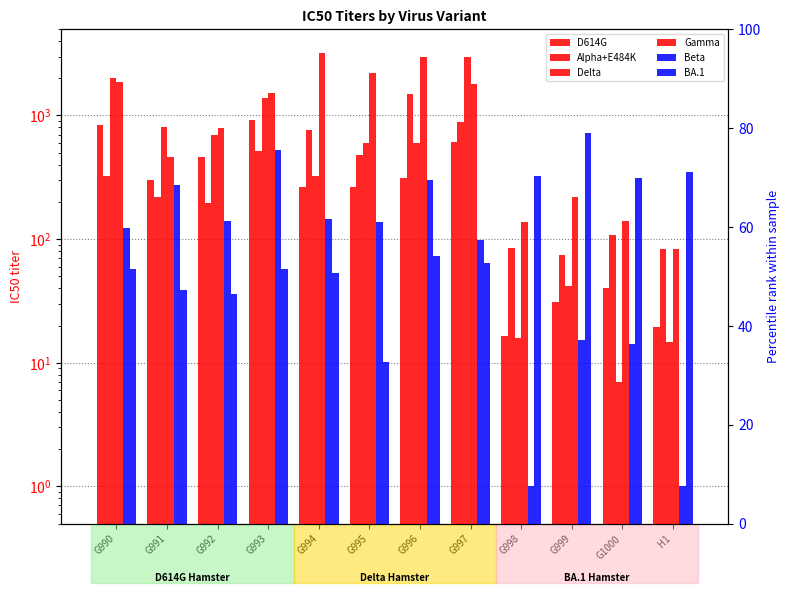

What is the value of the Alpha+E484K bar at the 9th from the left?

85.0